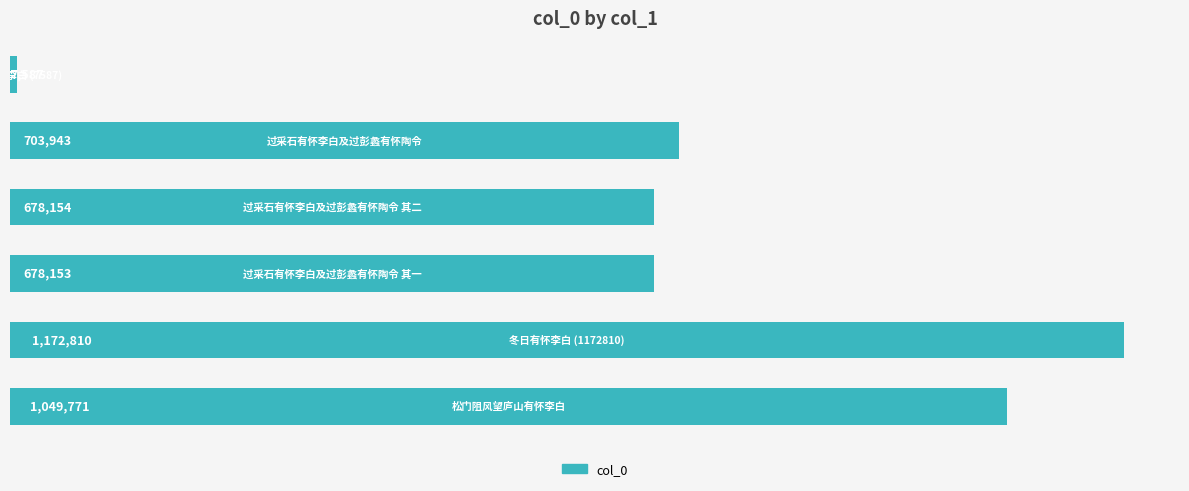

What is the value of the 4th bar from the top?

678153